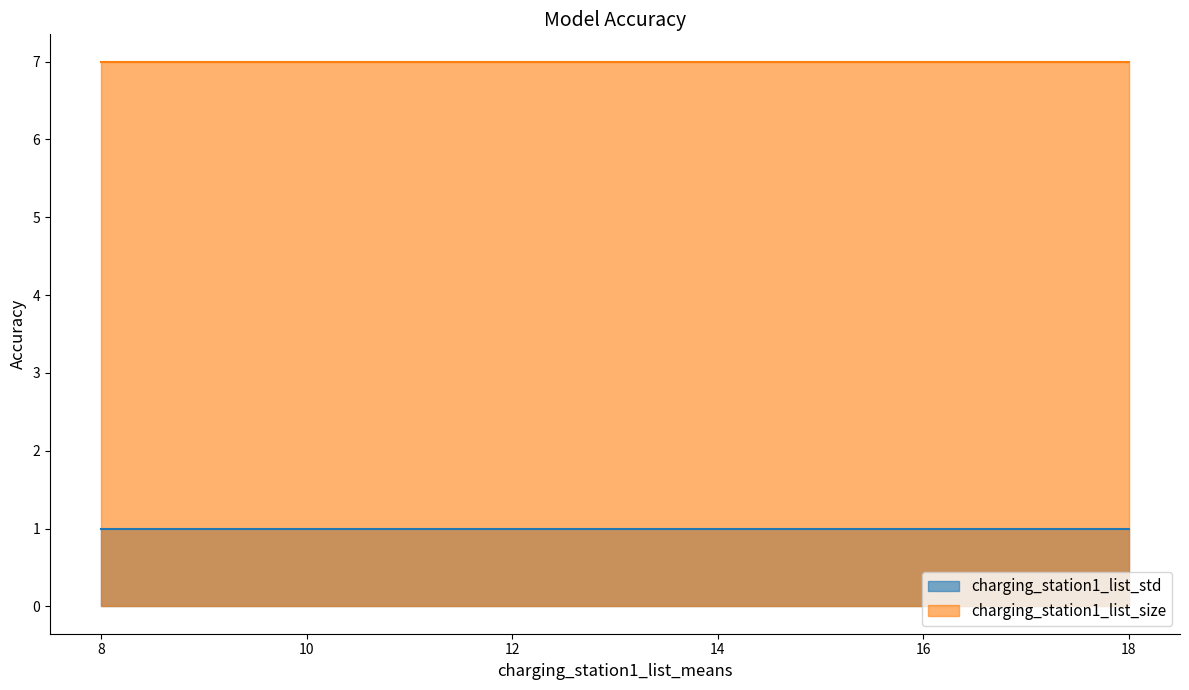

Reading left to right, transcribe all the data shown in this chart.

charging_station1_list_std: 8=1	12=1	18=1
charging_station1_list_size: 8=7	12=7	18=7